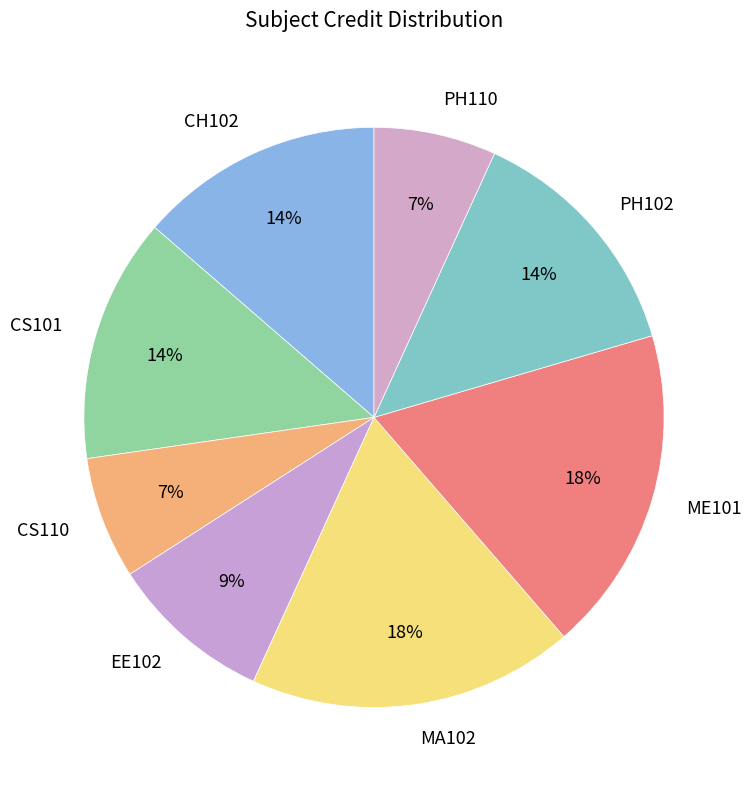

How many slices are in this pie chart?

8